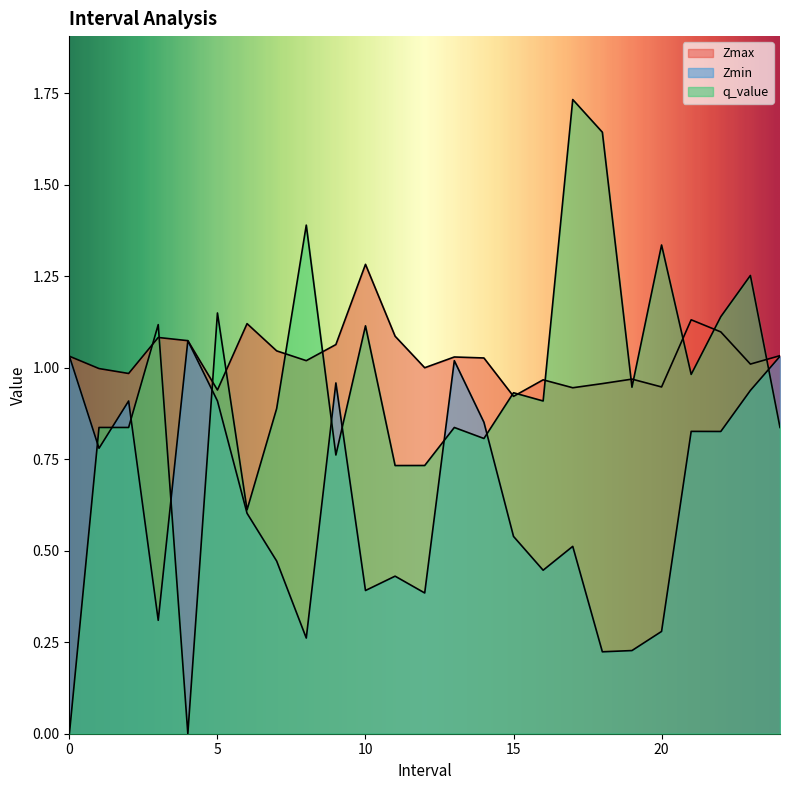

True or false: q_value has a value of 1.1 at 24.0.

False